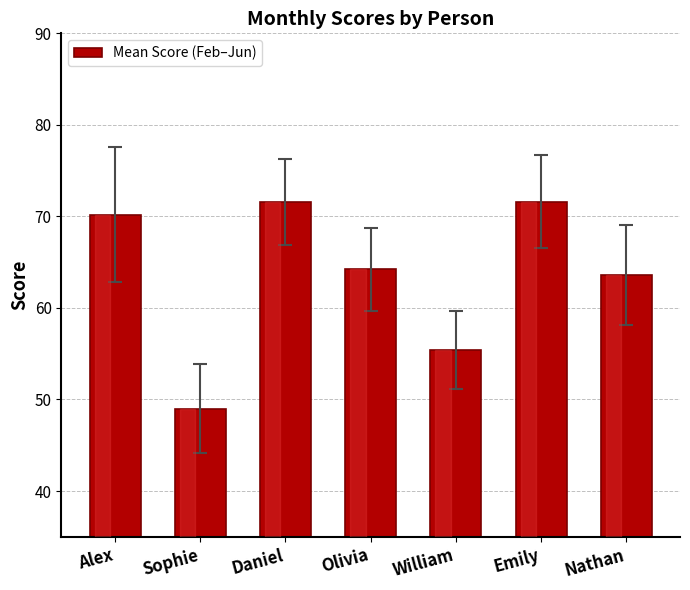

What is the difference between the values at William and Sophie?

6.4